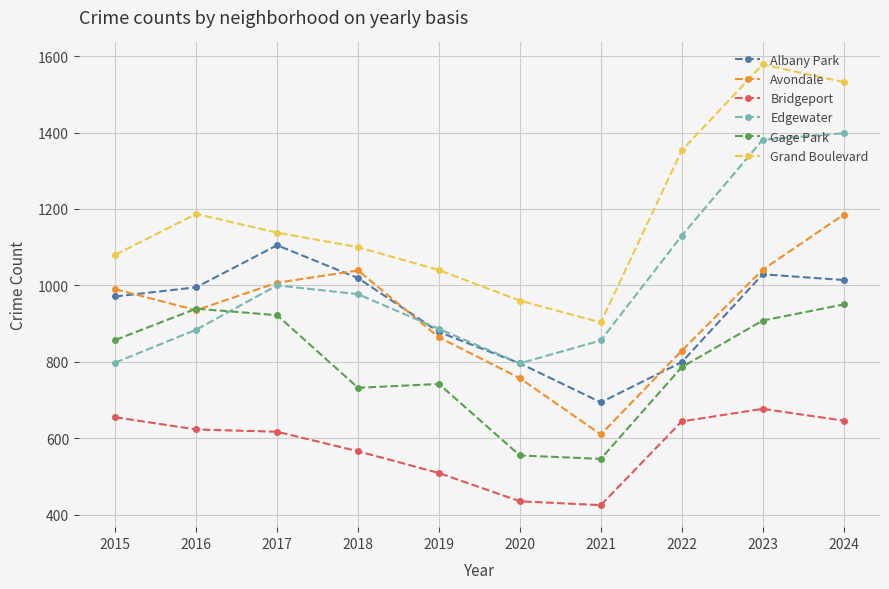

How many lines are shown in the chart?

6